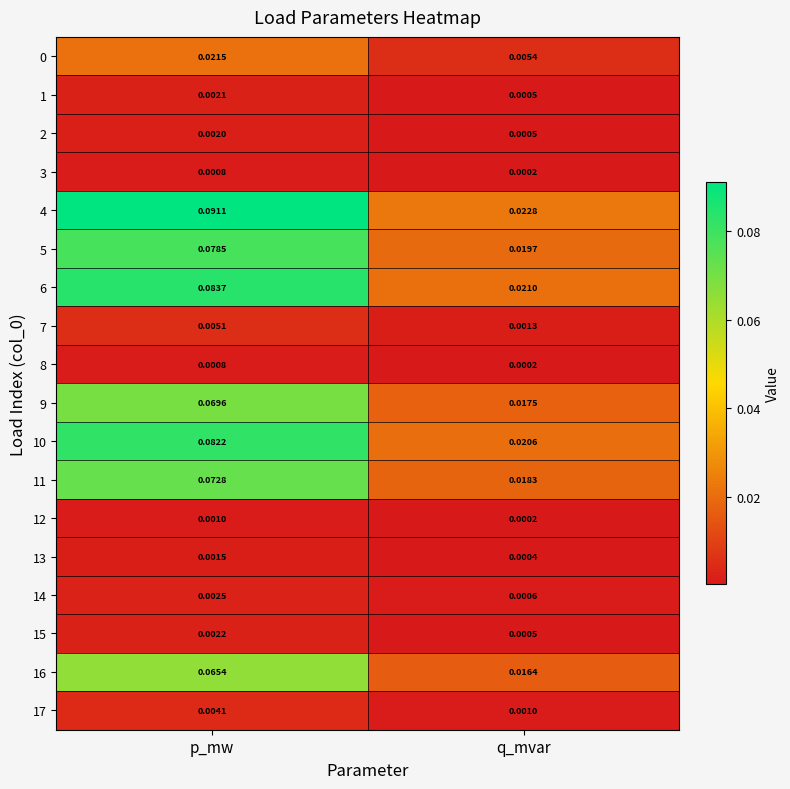

Rank the categories by 2 value from highest to lowest.

p_mw, q_mvar